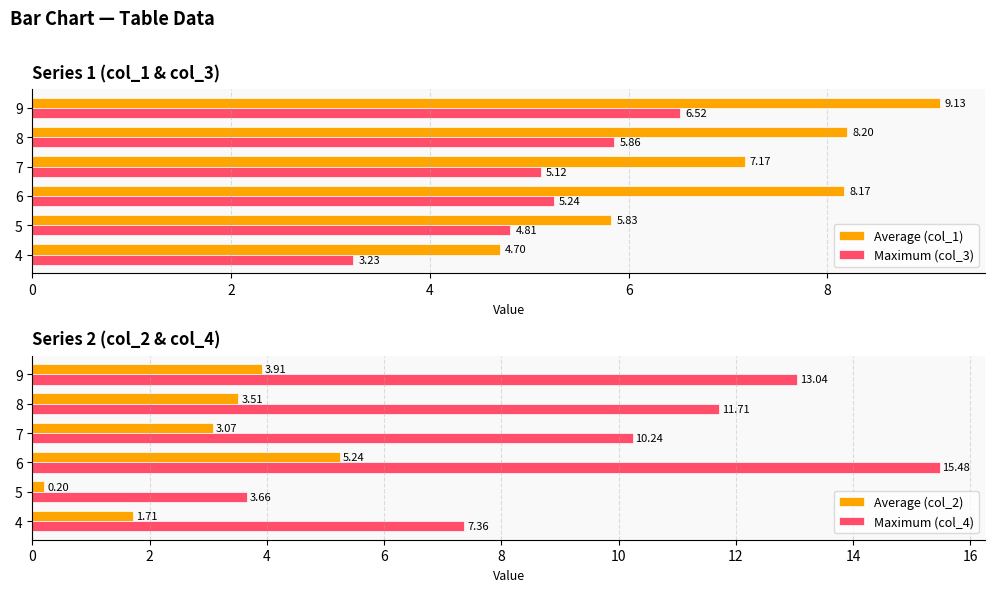

Rank the categories by Maximum (col_4) value from highest to lowest.

6, 9, 8, 7, 4, 5